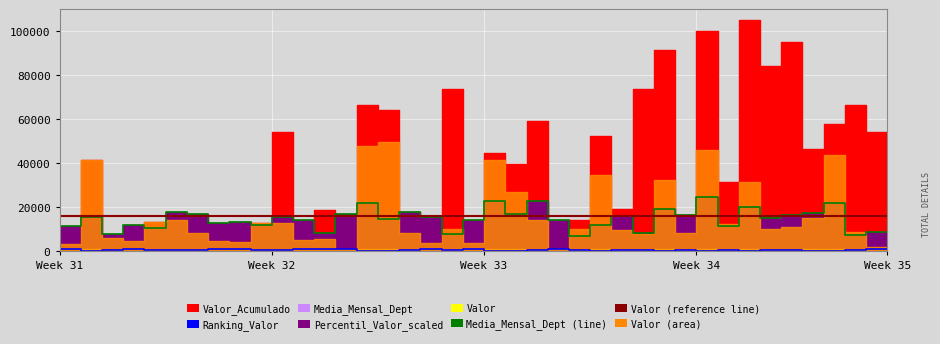

What position from the right is 25?

15